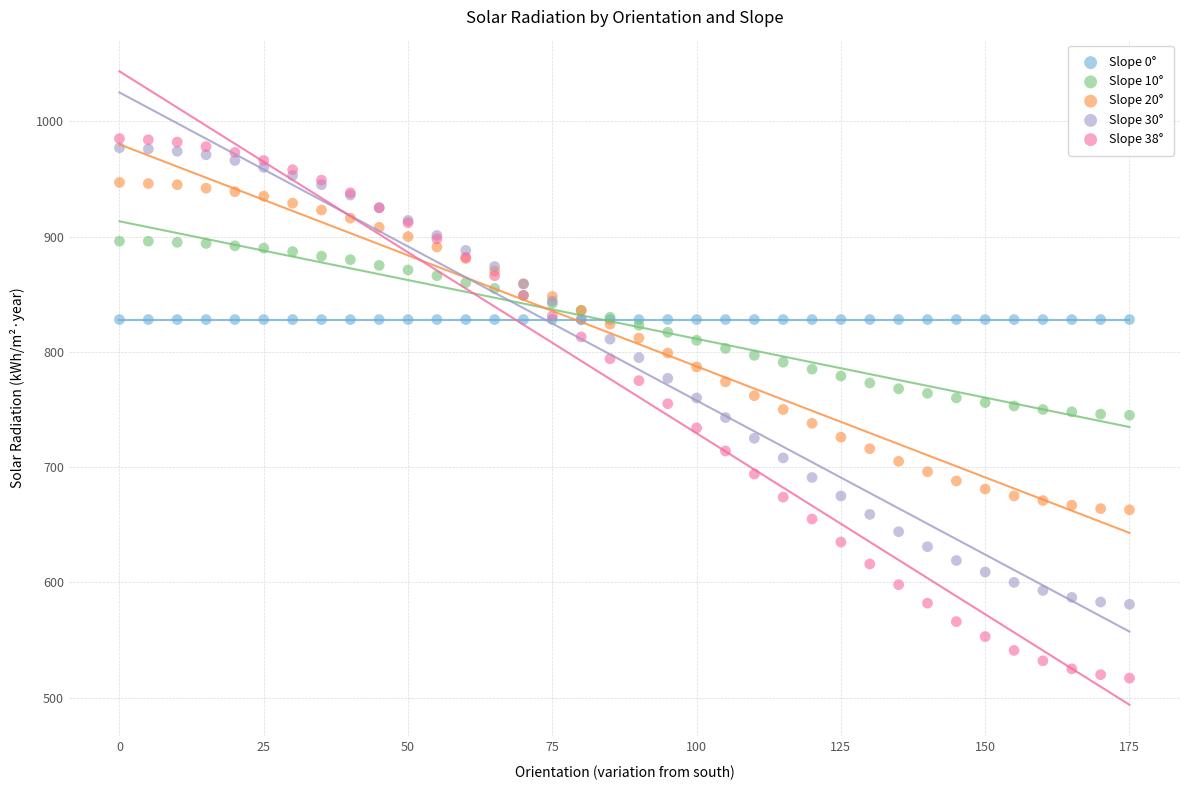

Which series reaches the minimum Y coordinate?

Slope 38°